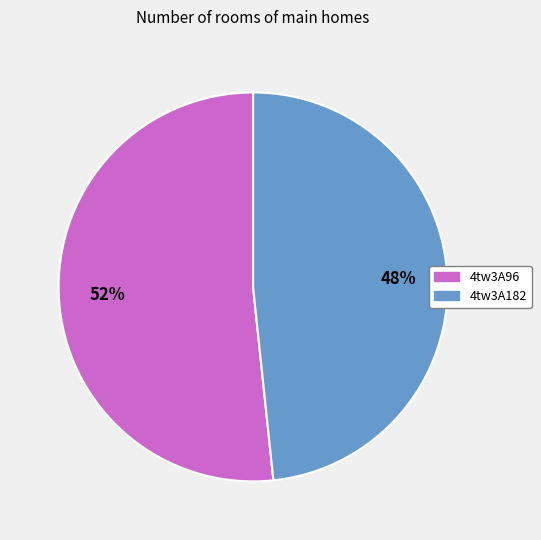

The 4tw3A96 slice represents 58% of the pie. True or false?

False